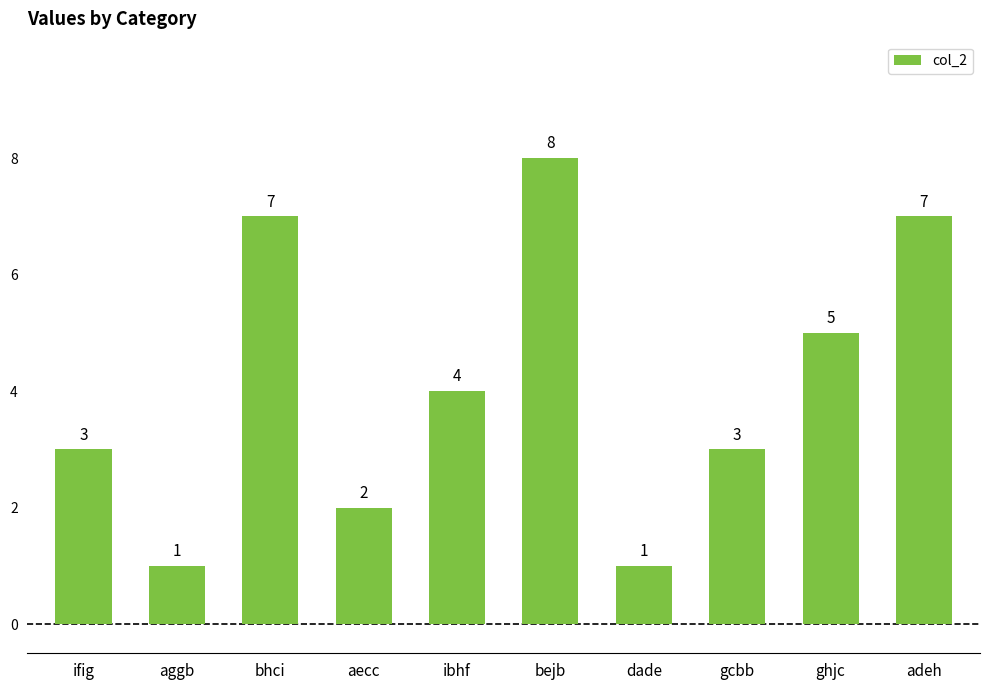

How many bars are there in total?

10